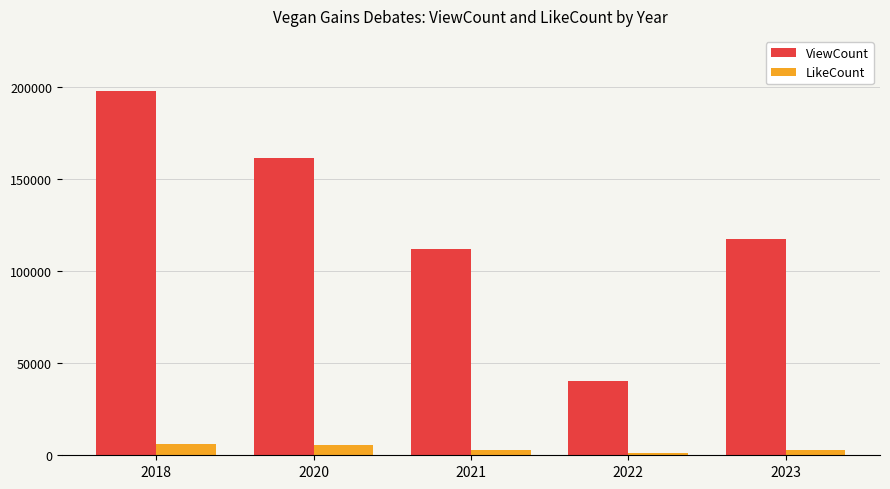

What is the difference between the maximum and minimum values in the LikeCount series?

5103